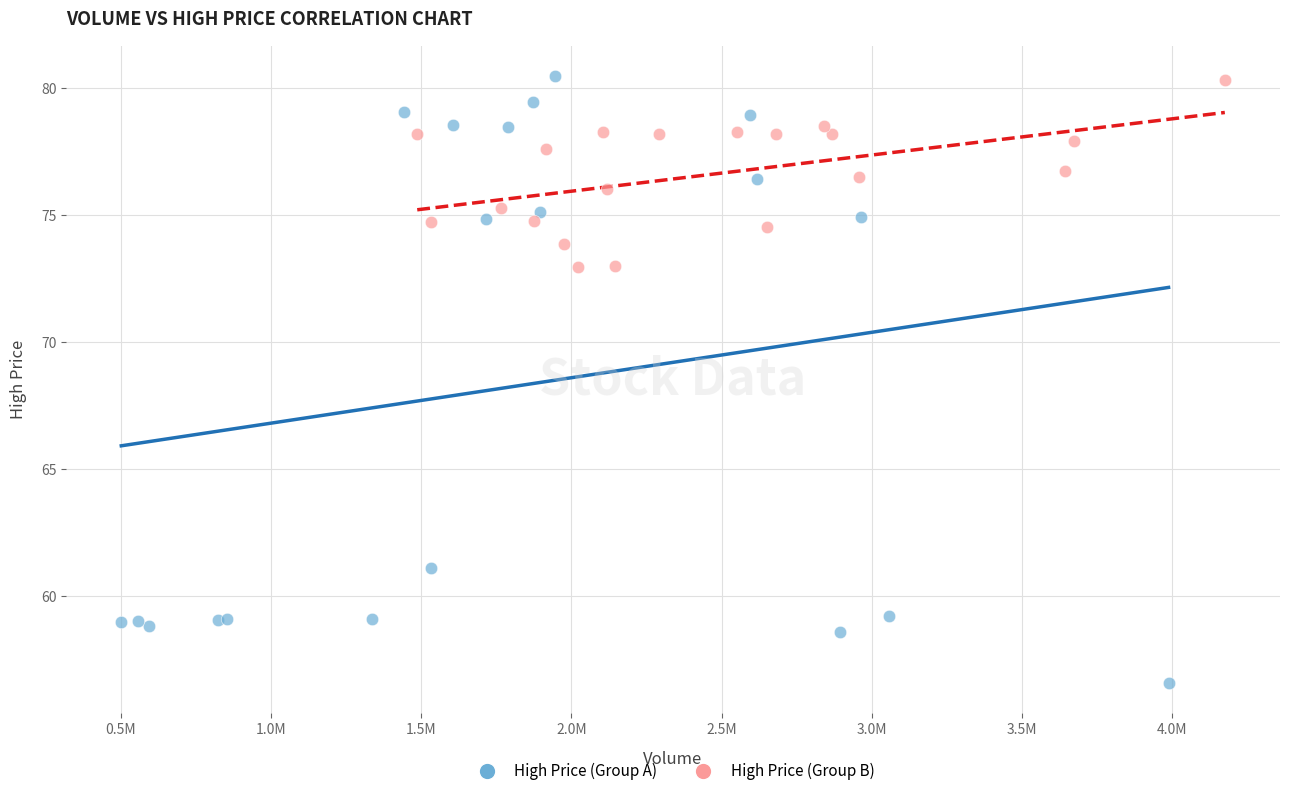

Which series has the widest spread of Y values?

High Price (Group A)